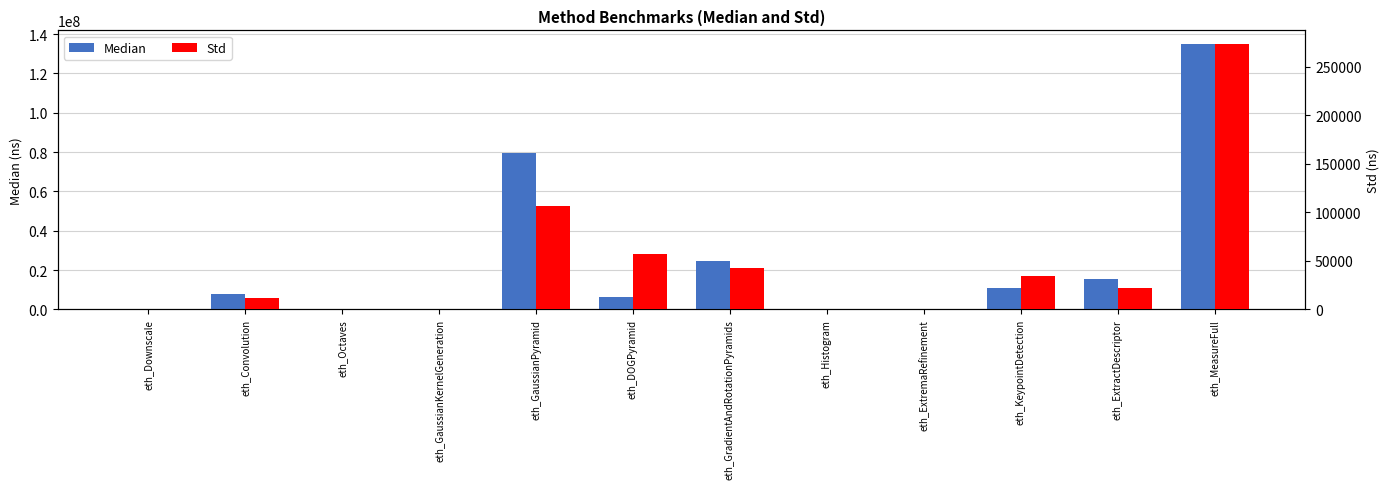

What is the label of the 1st bar from the right?

eth_MeasureFull